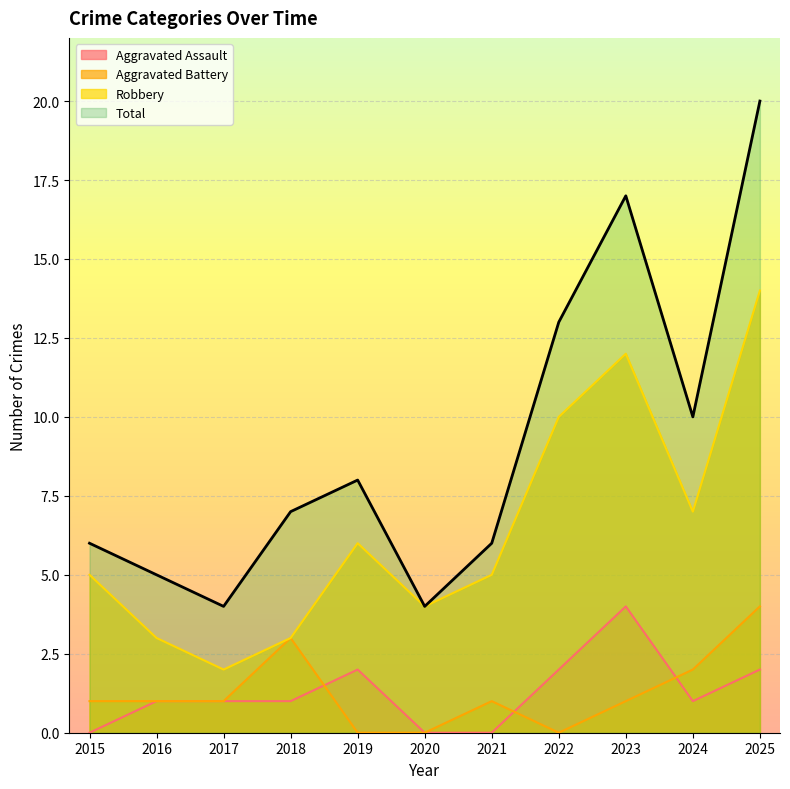

Where does the Aggravated Assault series first go above 1?

2019